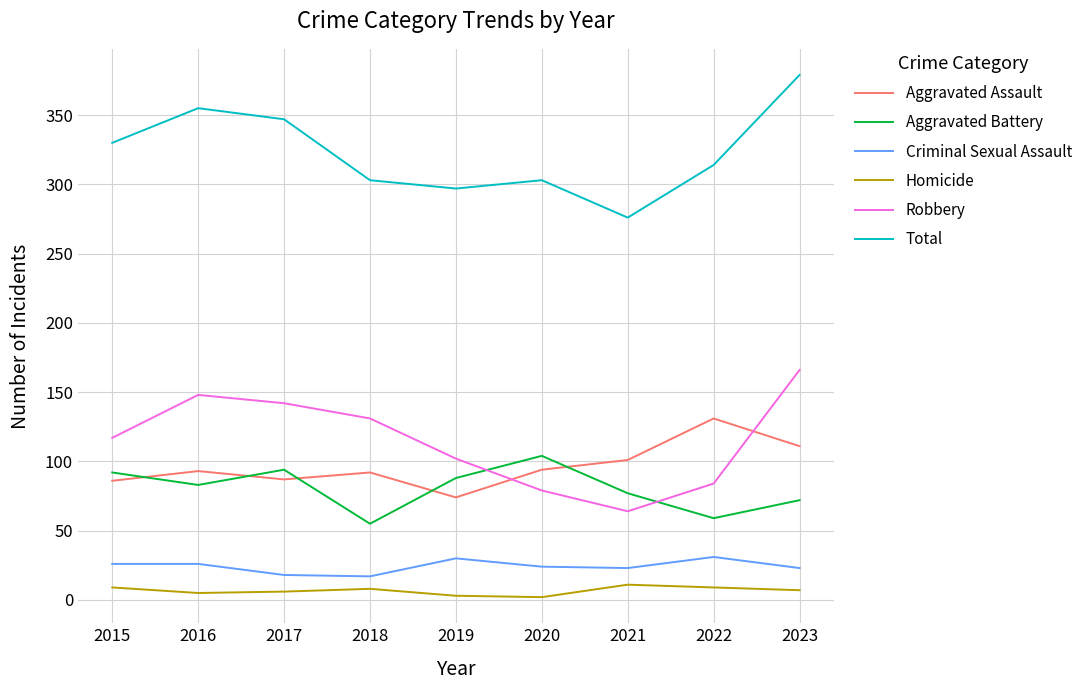

Which series has the largest total across all categories?

Total